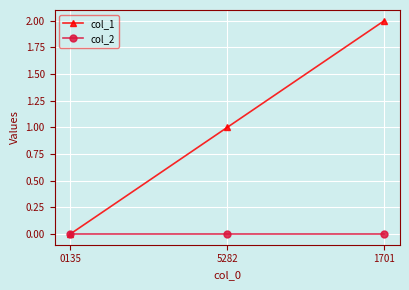

Which label corresponds to the largest value in the chart?

1701